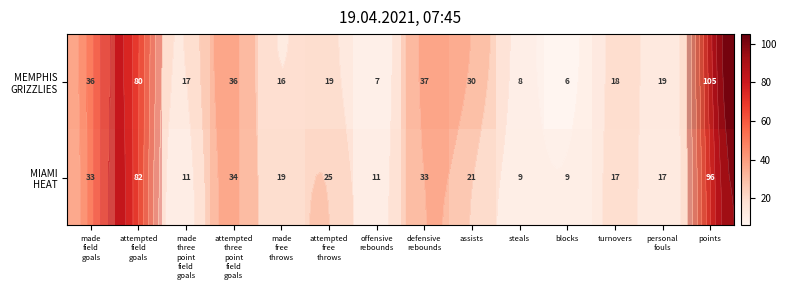

What is the sum of the MEMPHIS GRIZZLIES values at offensive rebounds and points?

112